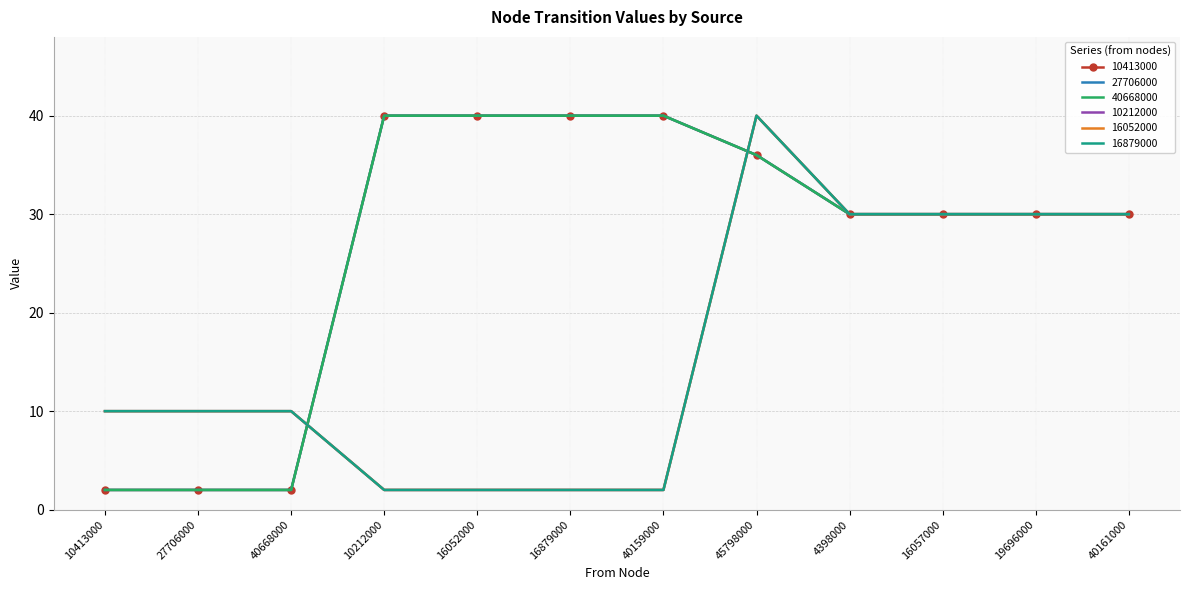

What are all the series names shown in the legend?

10413000, 27706000, 40668000, 10212000, 16052000, 16879000